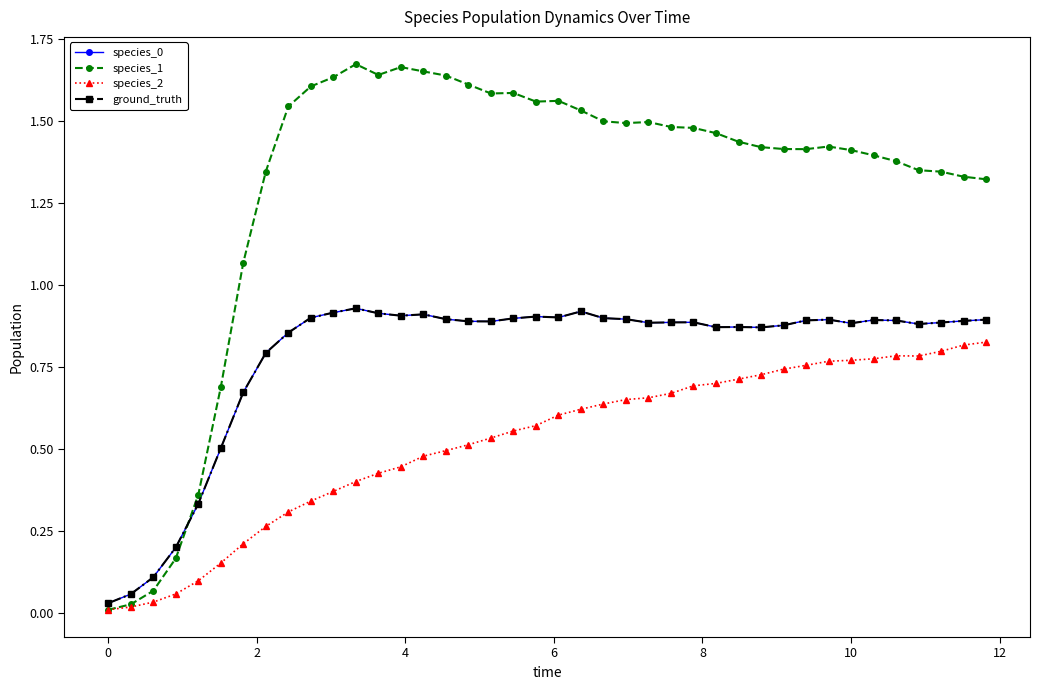

What is the difference between the second highest and second lowest values in the species_1 series?

1.6